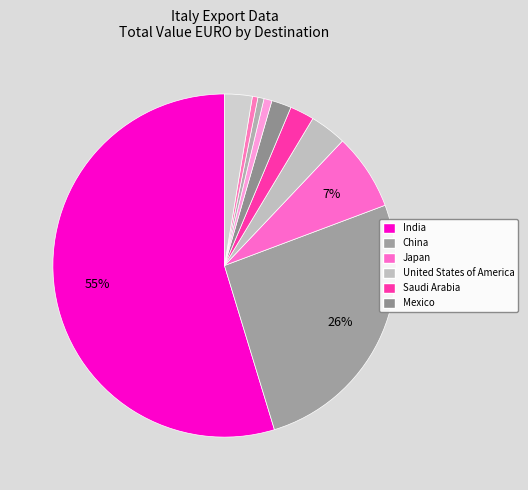

To the nearest percent, what is the difference between the largest and smallest slice percentages?

55%